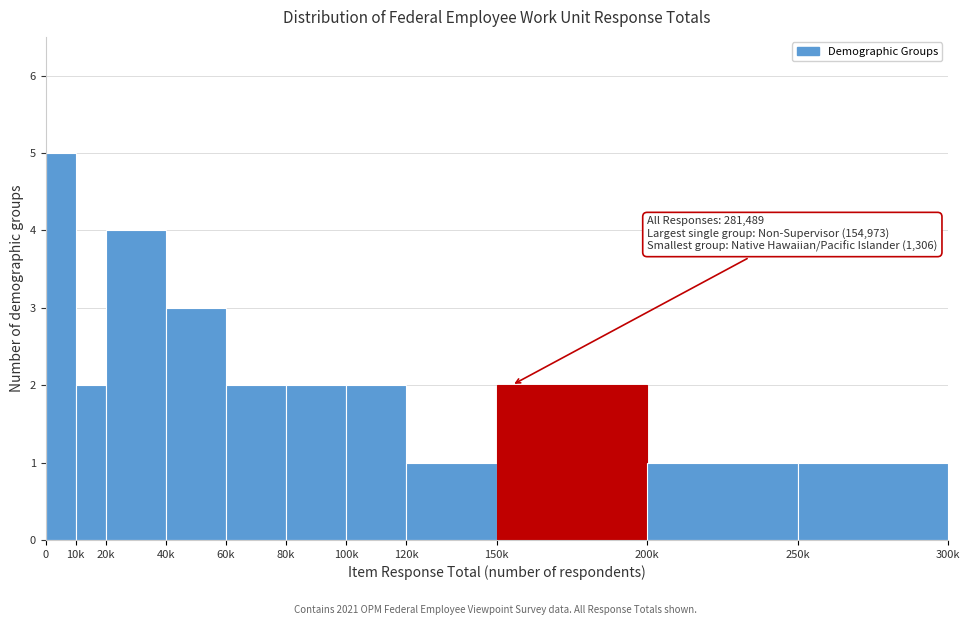

Reading left to right, transcribe all the data shown in this chart.

5	2	4	3	2	2	2	1	2	1	1